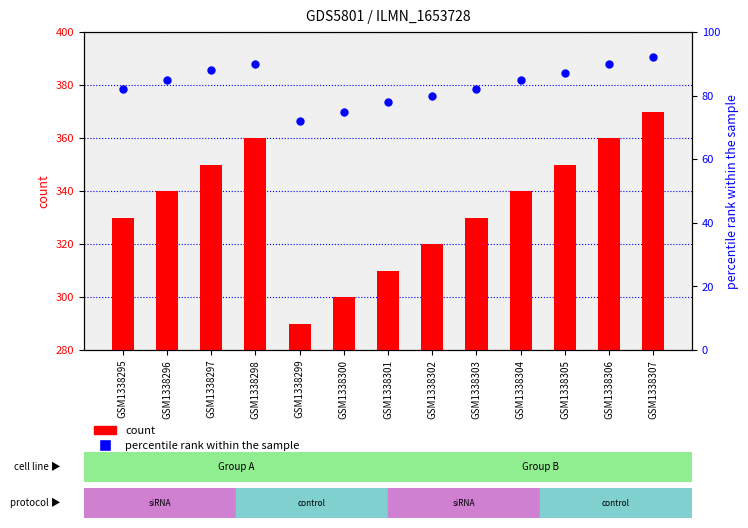

Which series reaches the minimum Y coordinate?

percentile rank within the sample